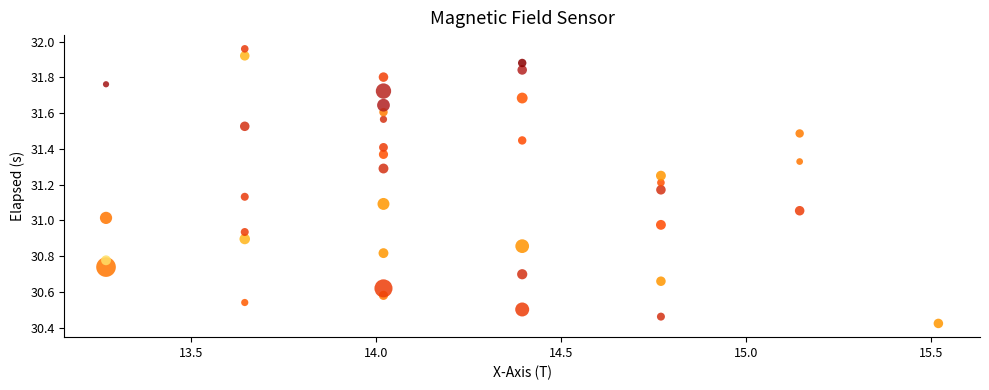

What is the range of X values (max minus min)?

2.2